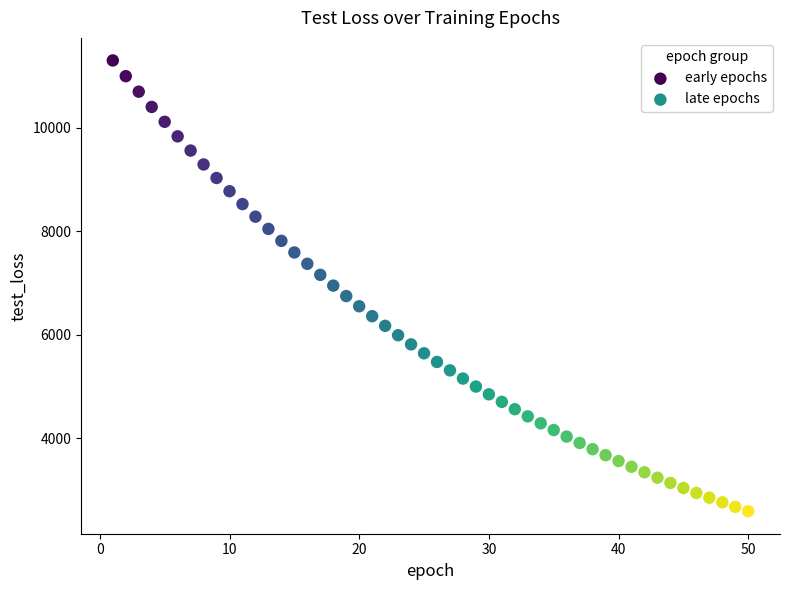

Which series has the widest spread of Y values?

early epochs